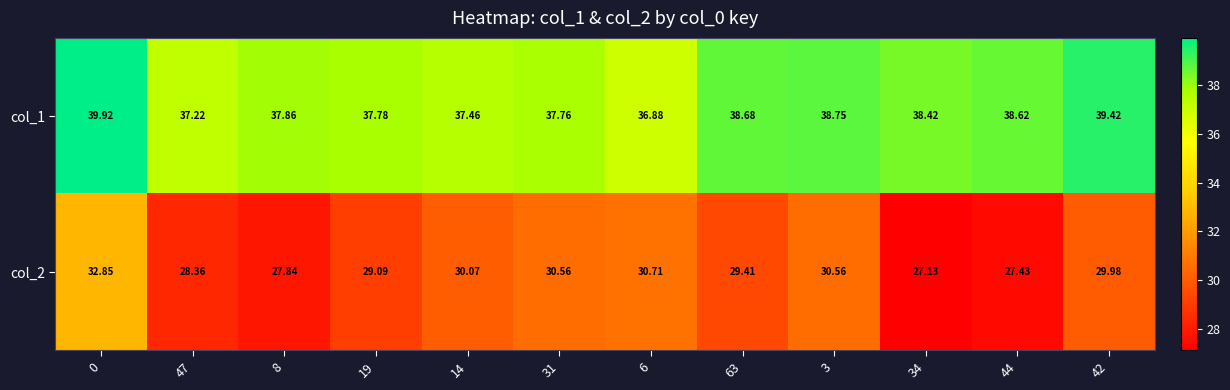

Is the value of col_2 at 14 greater than the value of col_1 at 34?

No